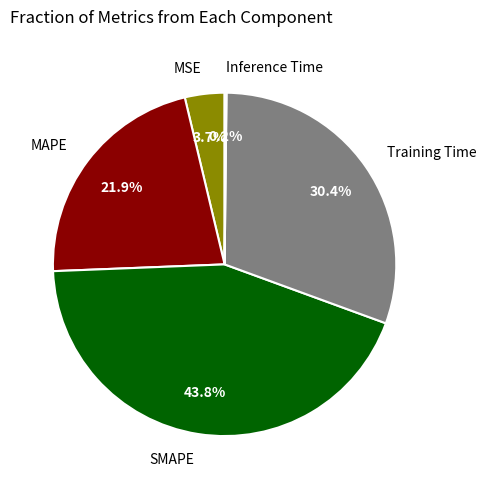

Is there a majority slice in this chart?

No